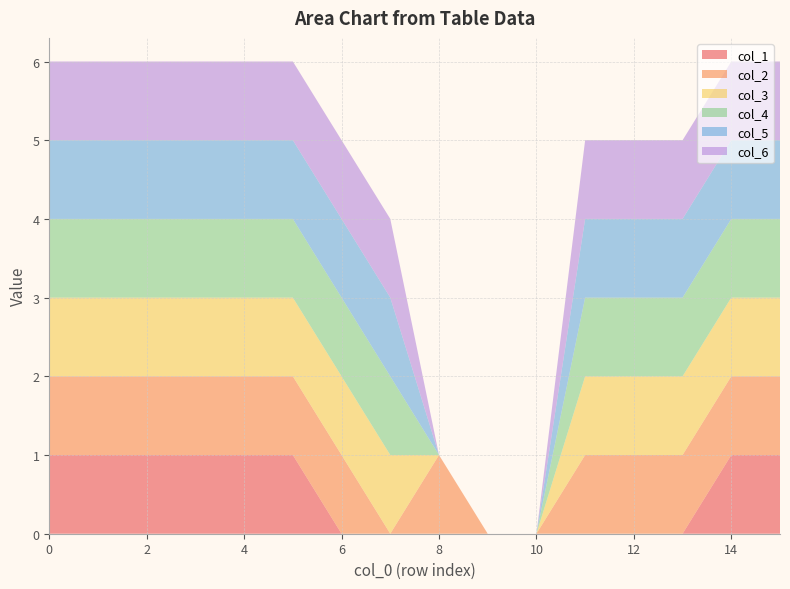

Reading left to right, transcribe all the data shown in this chart.

col_1: 1	1	1	1	1	1	0	0	0	0	0	0	0	0	1	1
col_2: 1	1	1	1	1	1	1	0	1	0	0	1	1	1	1	1
col_3: 1	1	1	1	1	1	1	1	0	0	0	1	1	1	1	1
col_4: 1	1	1	1	1	1	1	1	0	0	0	1	1	1	1	1
col_5: 1	1	1	1	1	1	1	1	0	0	0	1	1	1	1	1
col_6: 1	1	1	1	1	1	1	1	0	0	0	1	1	1	1	1